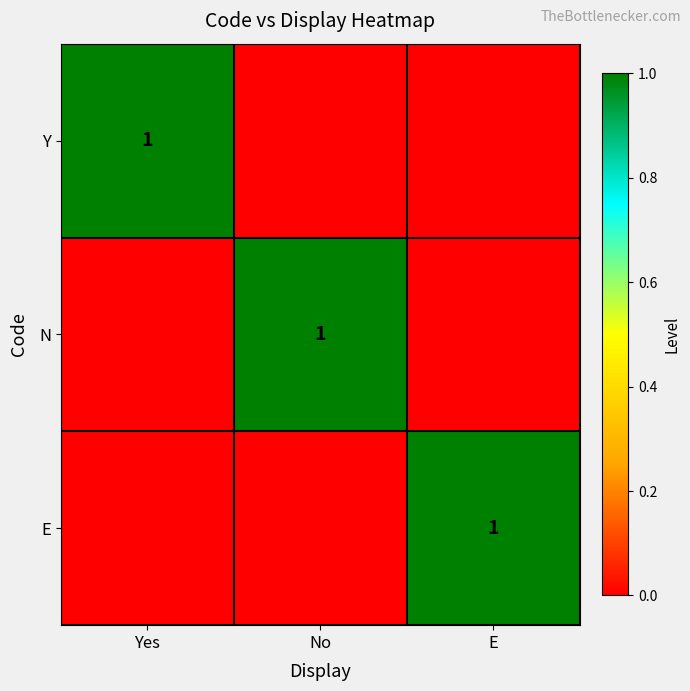

The N series shows 0 at No. True or false?

False